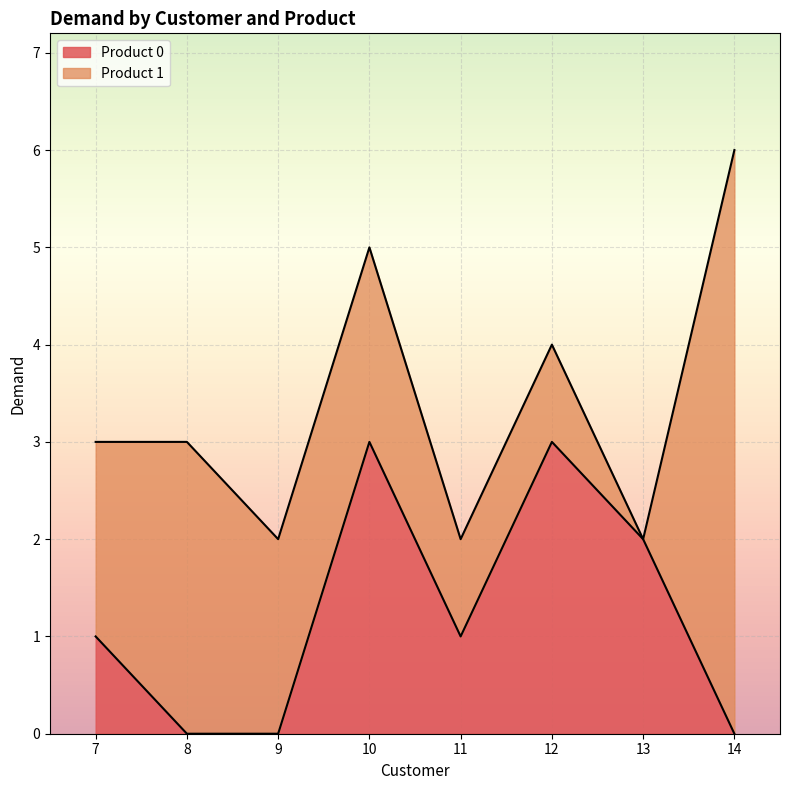

The chart shows a value of 0 at 11. True or false?

False